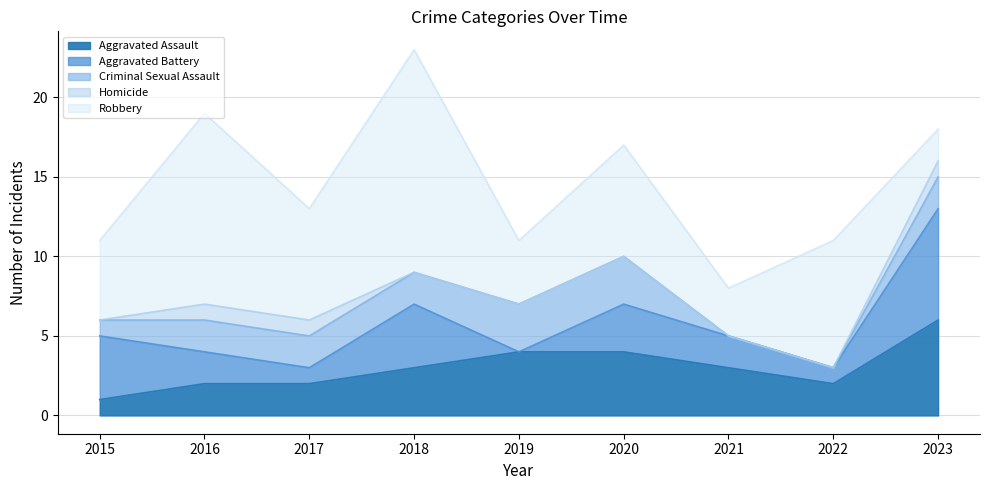

Reading left to right, transcribe all the data shown in this chart.

Aggravated Assault: 1	2	2	3	4	4	3	2	6
Aggravated Battery: 4	2	1	4	0	3	2	1	7
Criminal Sexual Assault: 1	2	2	2	3	3	0	0	2
Homicide: 0	1	1	0	0	0	0	0	1
Robbery: 5	12	7	14	4	7	3	8	2